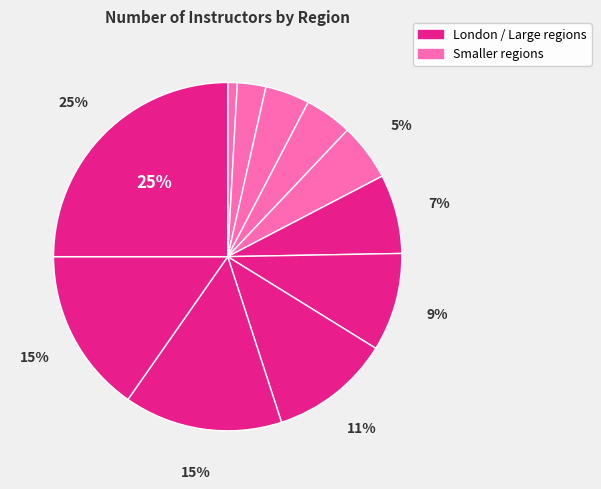

Which category has the biggest portion of the pie?

London